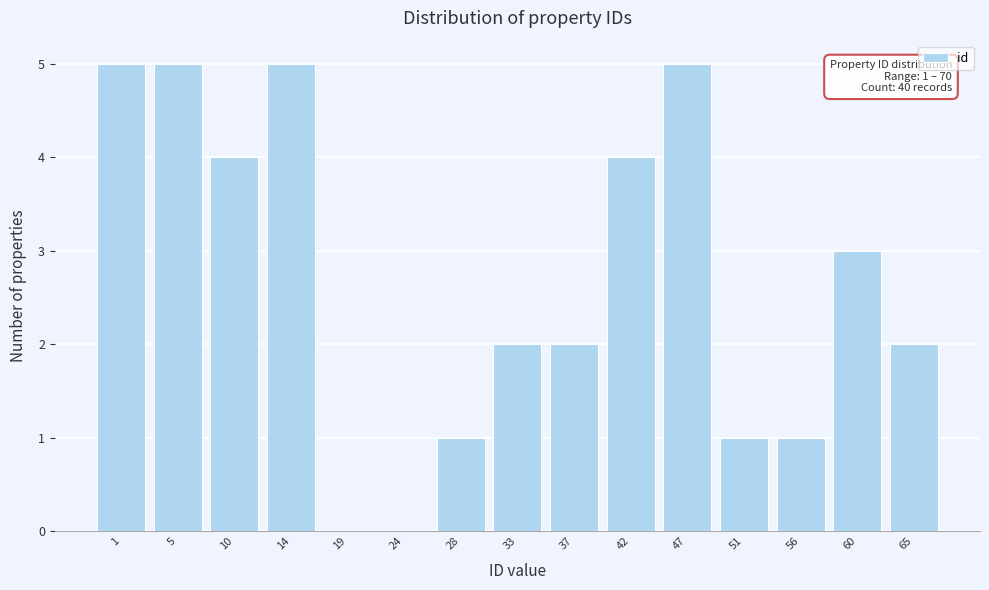

Reading left to right, transcribe all the data shown in this chart.

1=5	5=5	10=4	14=5	19=0	24=0	28=1	33=2	37=2	42=4	47=5	51=1	56=1	60=3	65=2